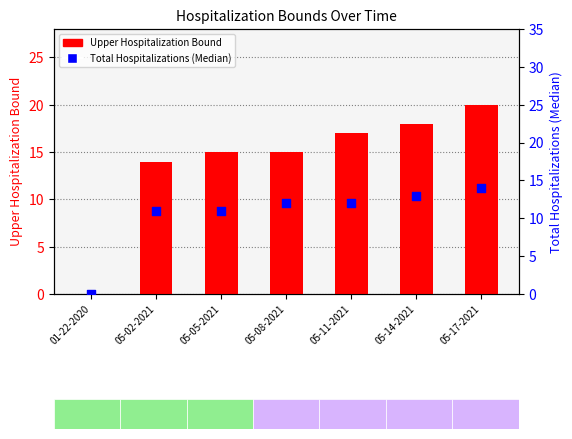

Is the value of Upper Hospitalization Bound at 05-02-2021 greater than the value of Total Hospitalizations (Median) at 05-08-2021?

Yes